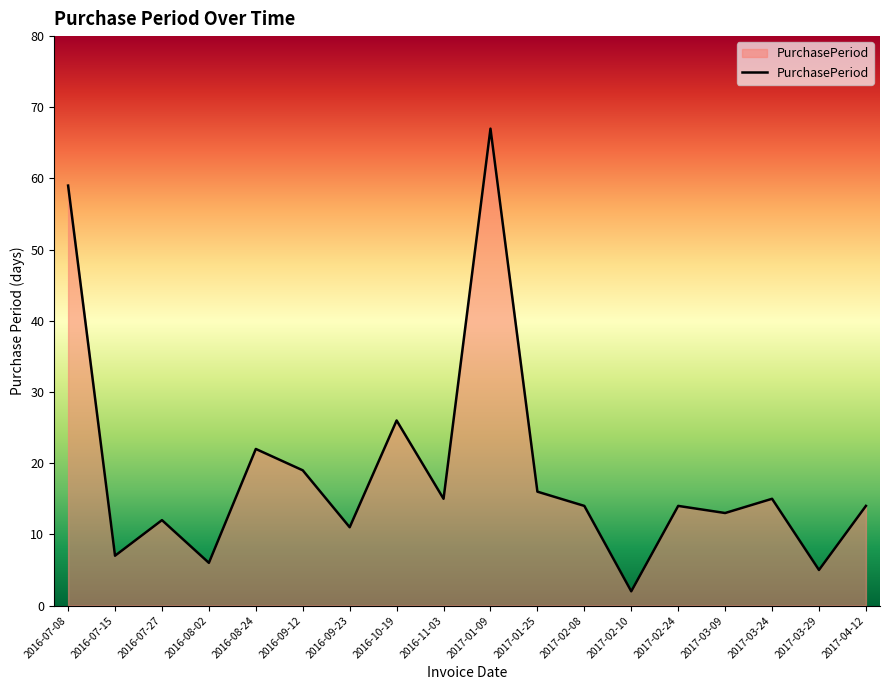

What is the change in value from 2016-09-12 to 2016-11-03?

-4